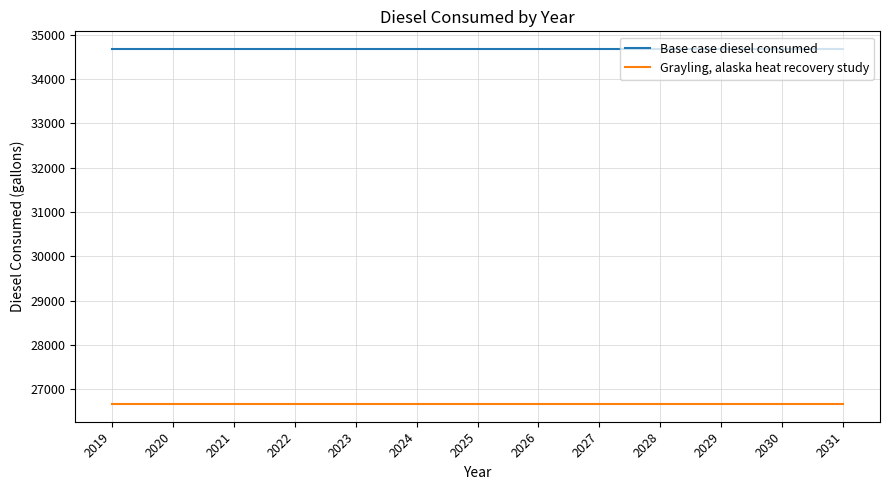

What is the smallest value displayed?

26670.8